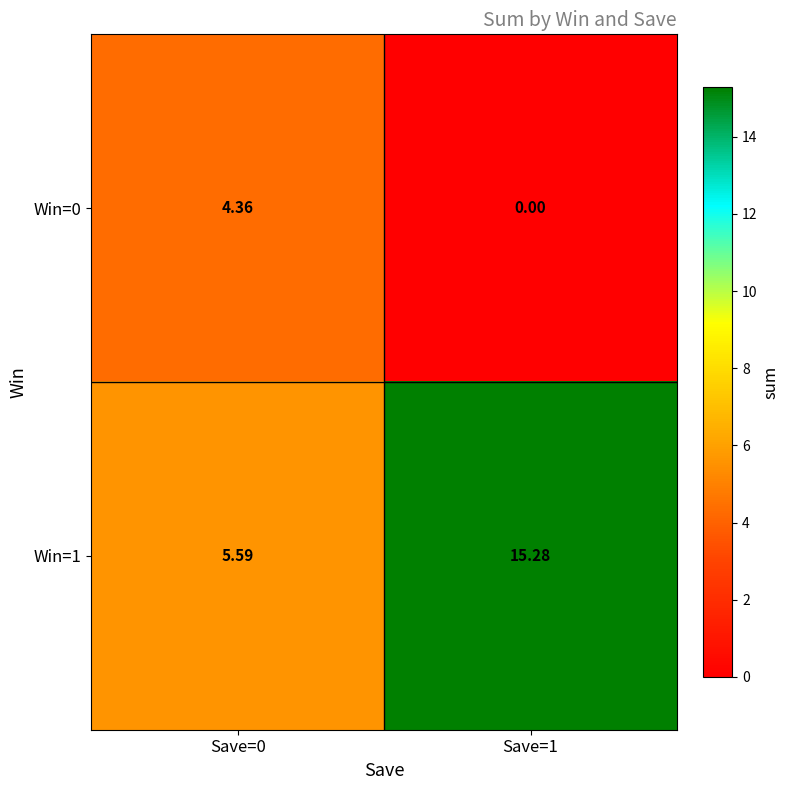

How many values in the Win=0 series exceed 4?

1